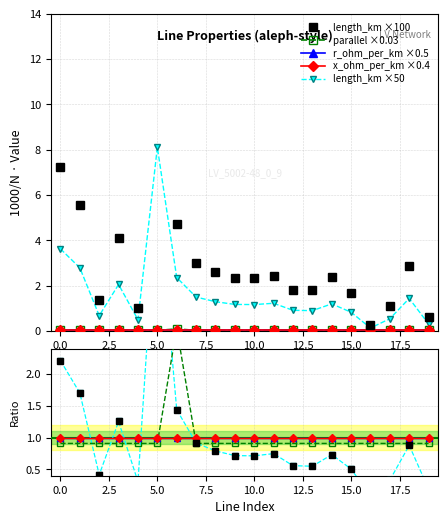

What is the sum of the length_km values at 9 and 14?

4.7